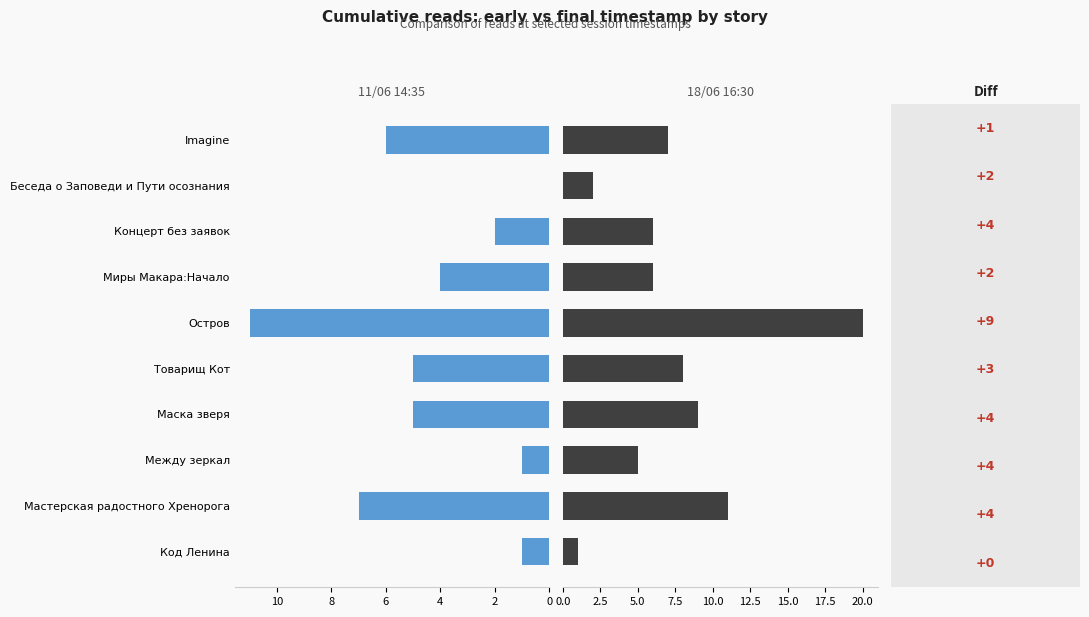

What is the sum of all 11.06 14:35 values?

42